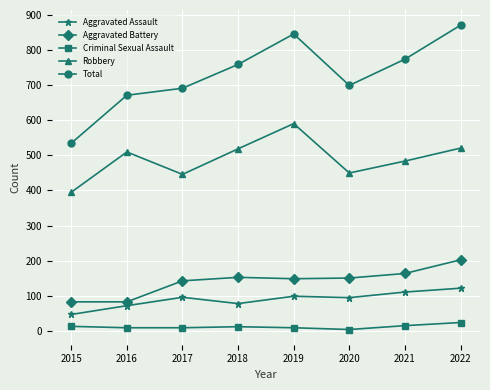

What is the average value of the Criminal Sexual Assault series?

11